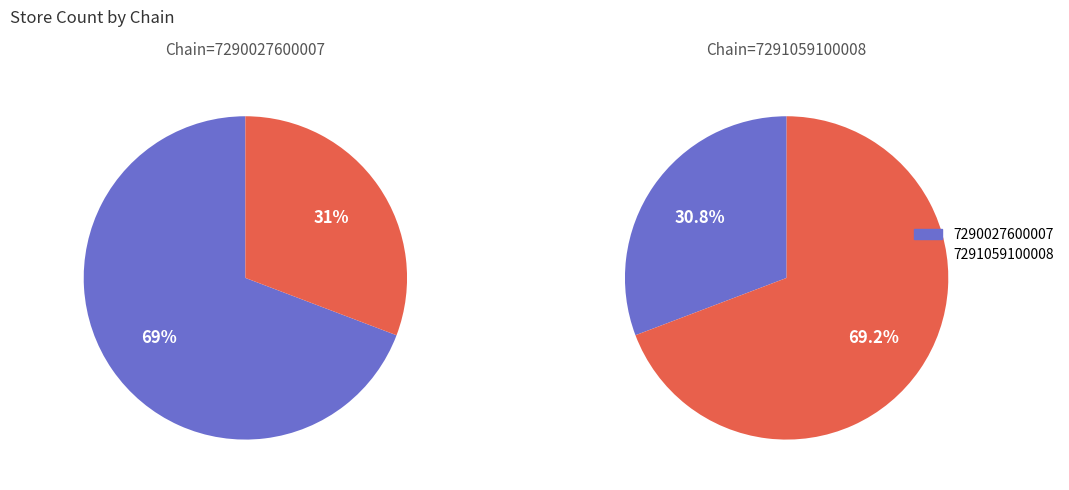

To the nearest percent, what portion does 7291059100008 represent?

31%